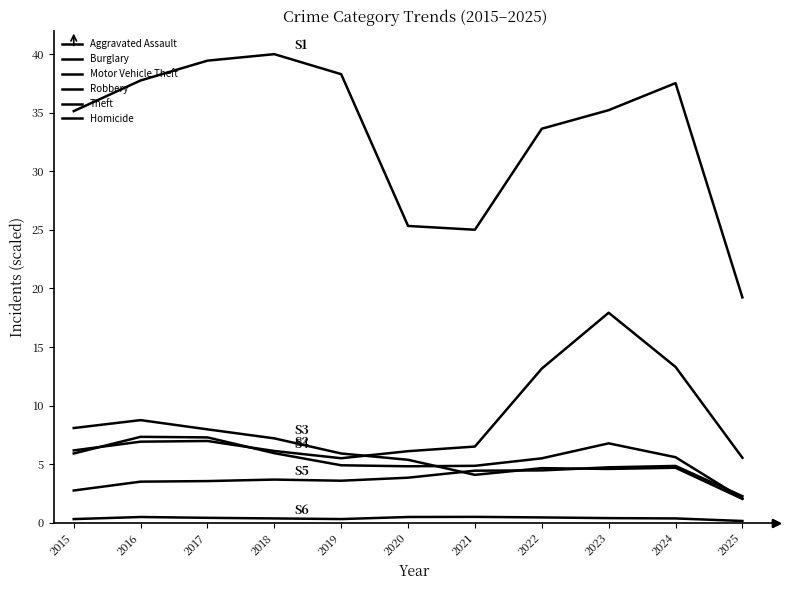

What is the difference between the second highest and minimum values in the Homicide series?

0.3